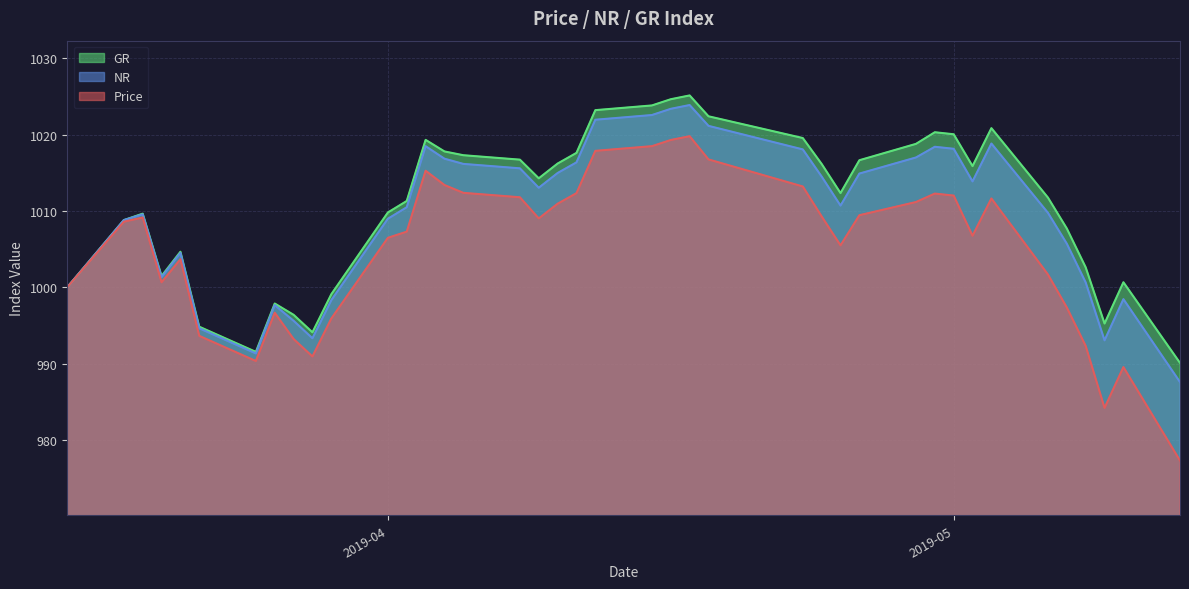

How many series are shown in this chart?

3